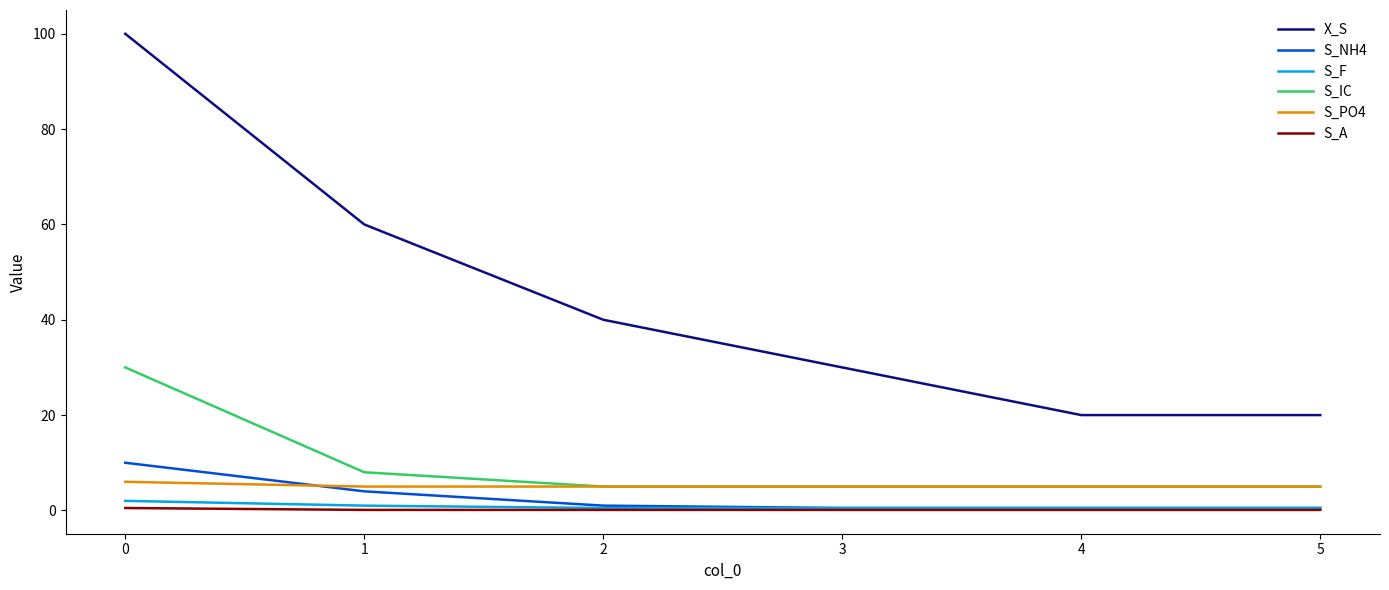

Is it true that S_NH4 equals 0.5 at 5?

True